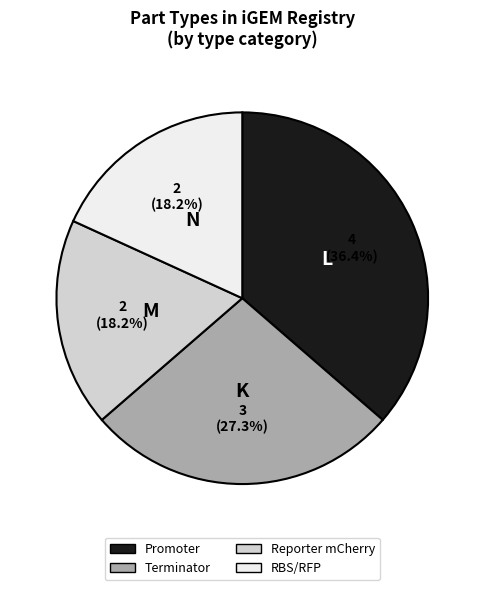

To the nearest percent, what is the combined percentage of RBS/RFP and Promoter?

55%